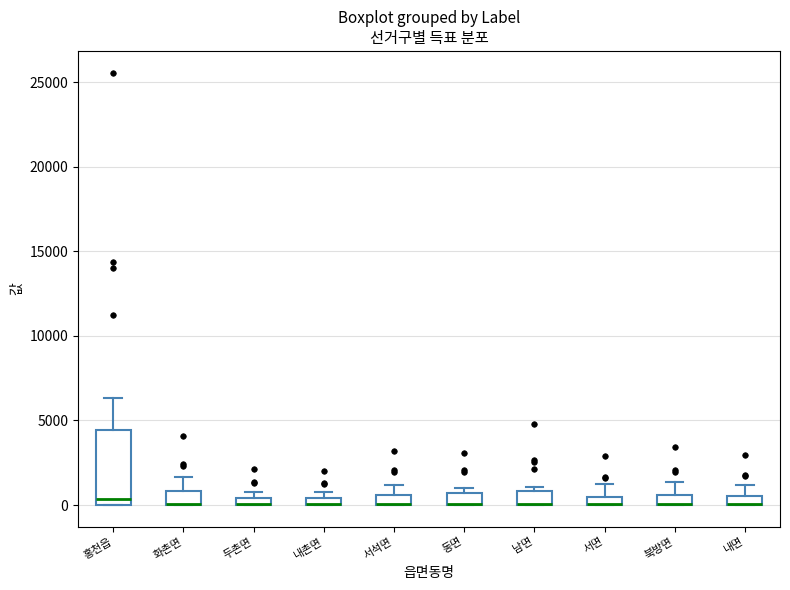

Comparing the boxes themselves (not the whiskers), which one is the tallest?

홍천읍